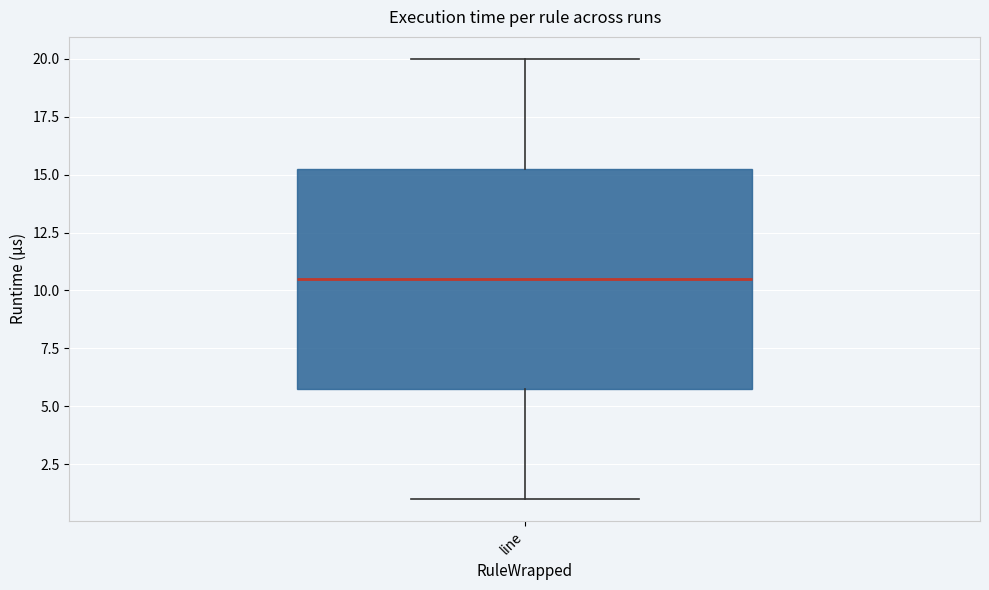

Where does the median line of the box for line sit on the y-axis? The values are not printed on the chart, so give them approximately, as read against the axis.

10.5